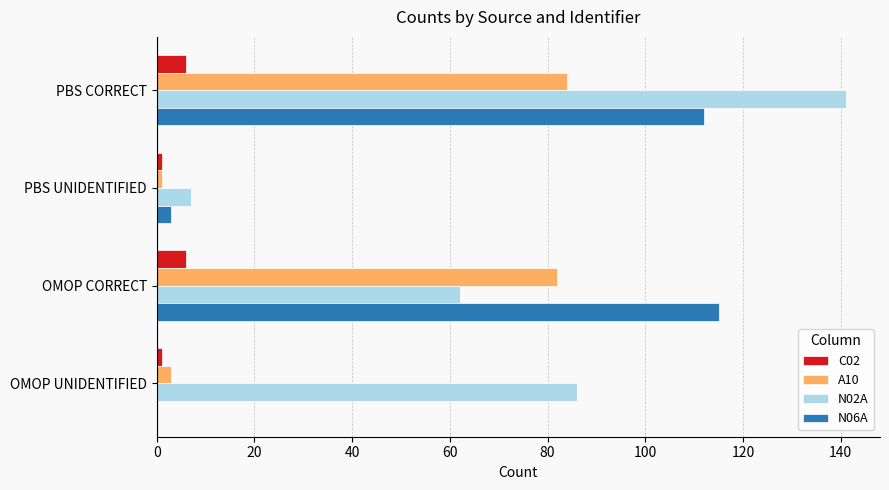

What is the maximum value for C02?

6